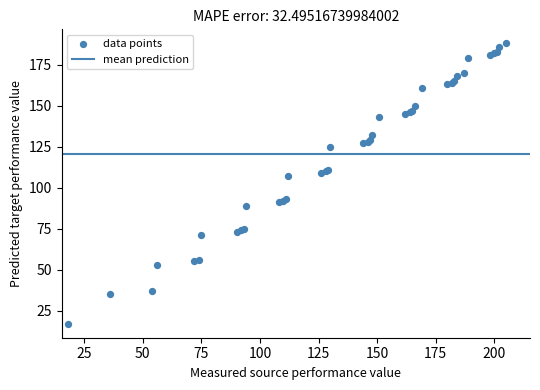

What Y value in the scatter plot is closest to 102?

107